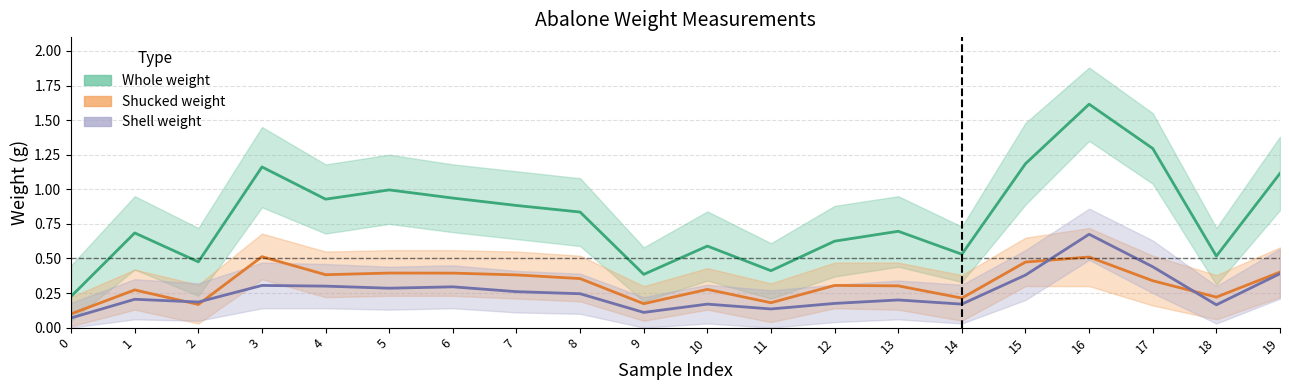

Which series changed the most between 3 and 7?

Whole weight